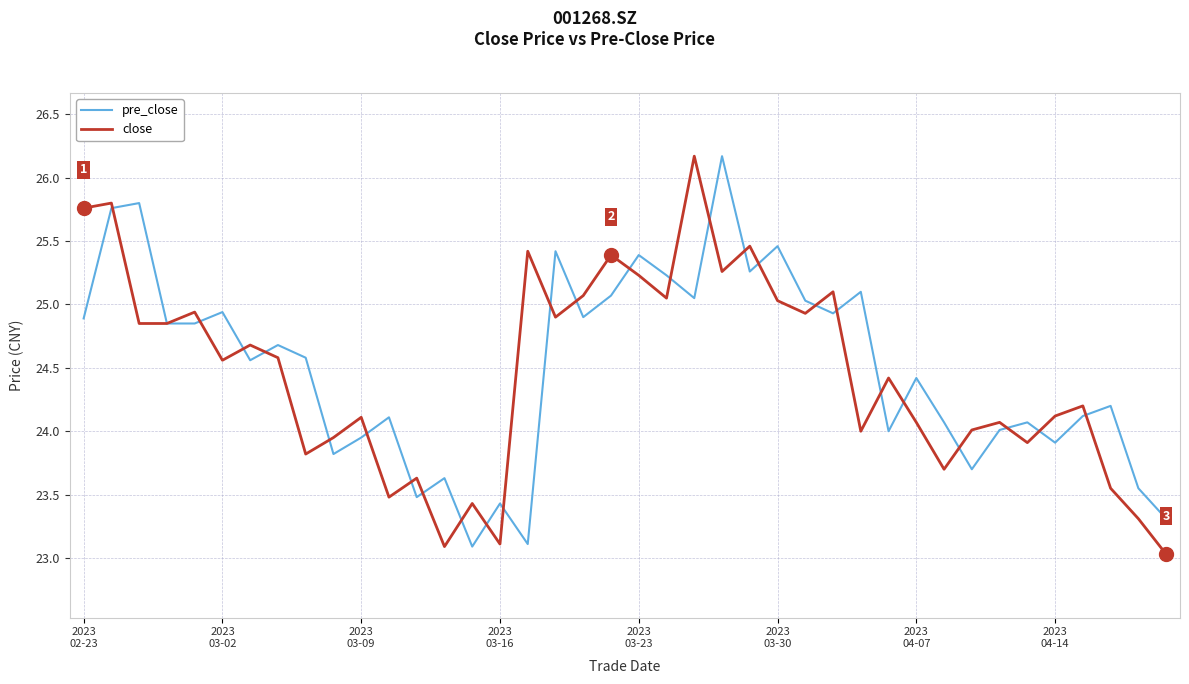

What is the greatest value displayed?

26.2